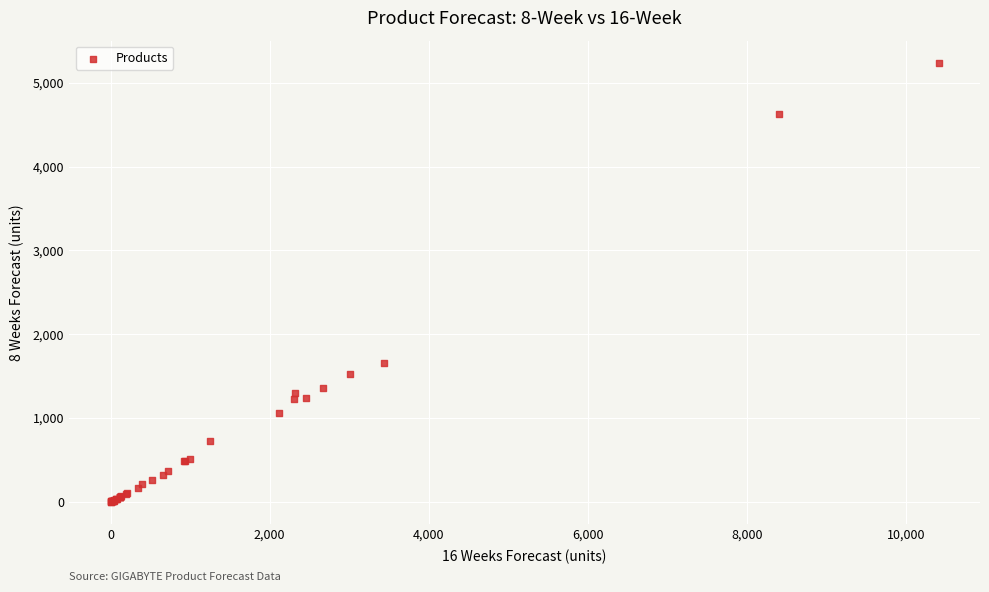

What Y value in the scatter plot is closest to 2620?

1654